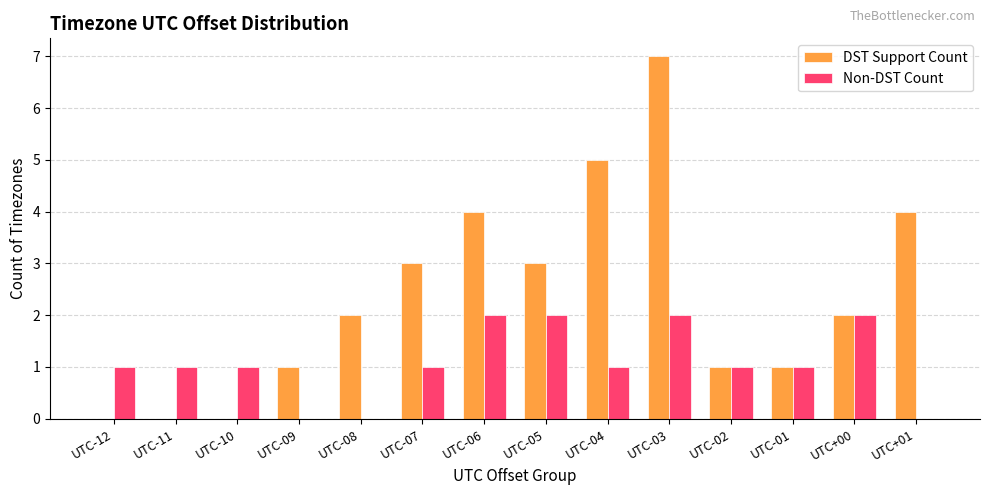

What is the highest value of the DST Support Count series?

7